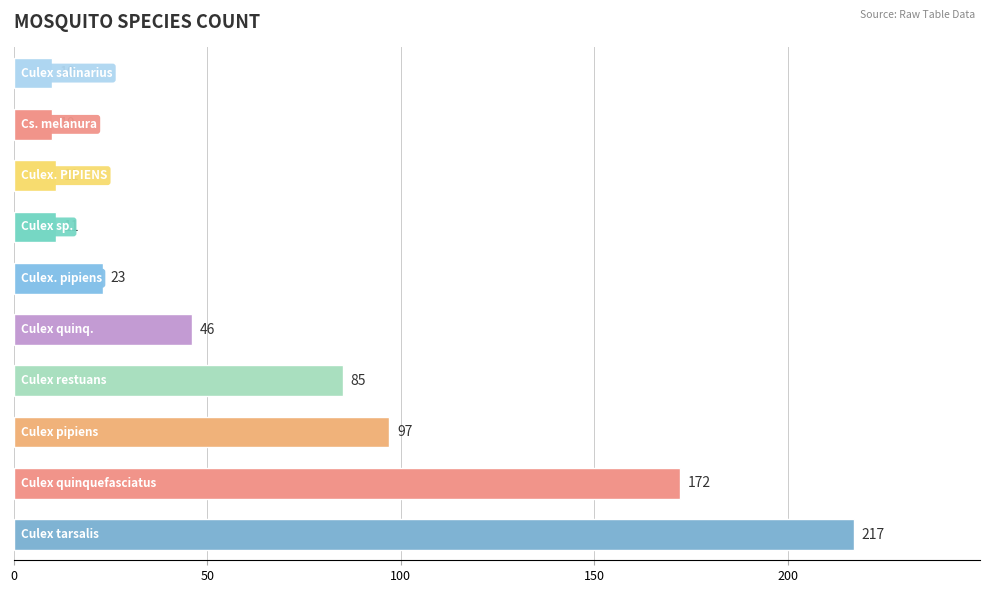

What is the difference between the maximum and minimum values?

207